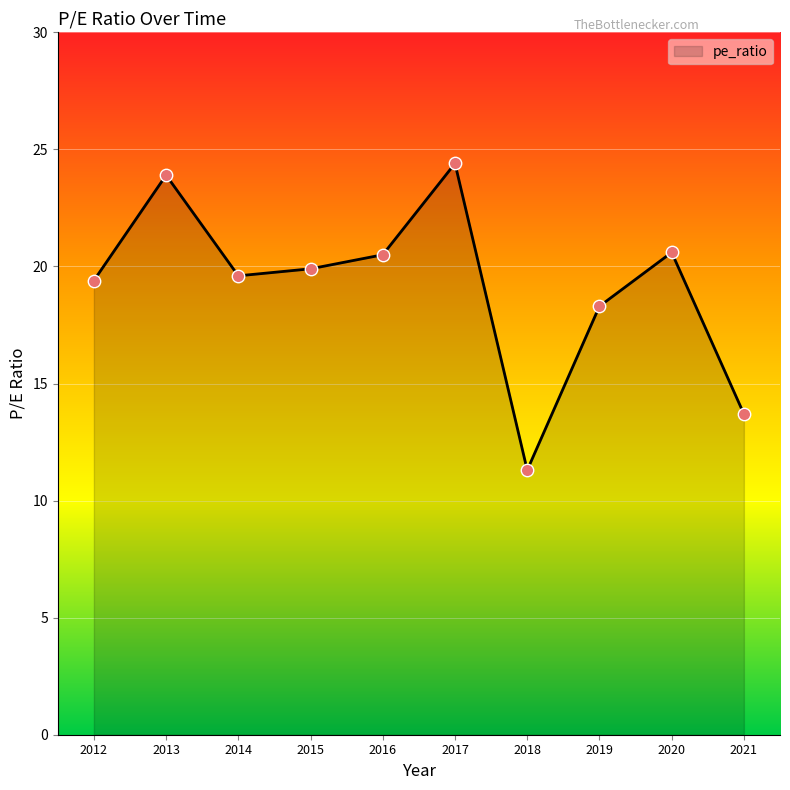

What is the ratio of the value at 2012 to the value at 2013?

0.8